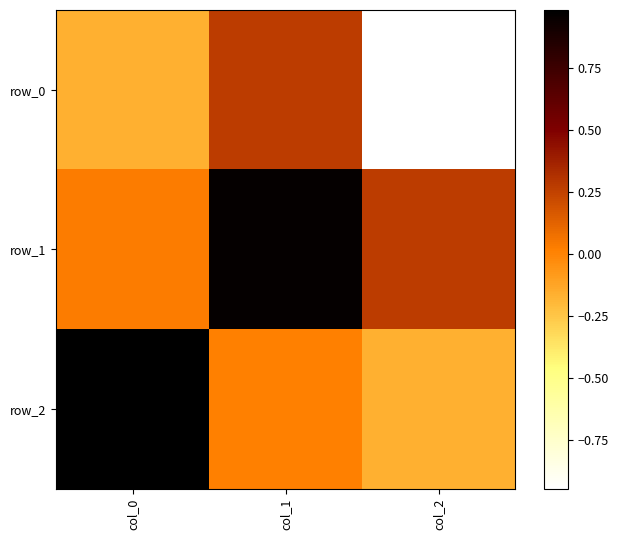

How many positive values does the row_2 series have?

2